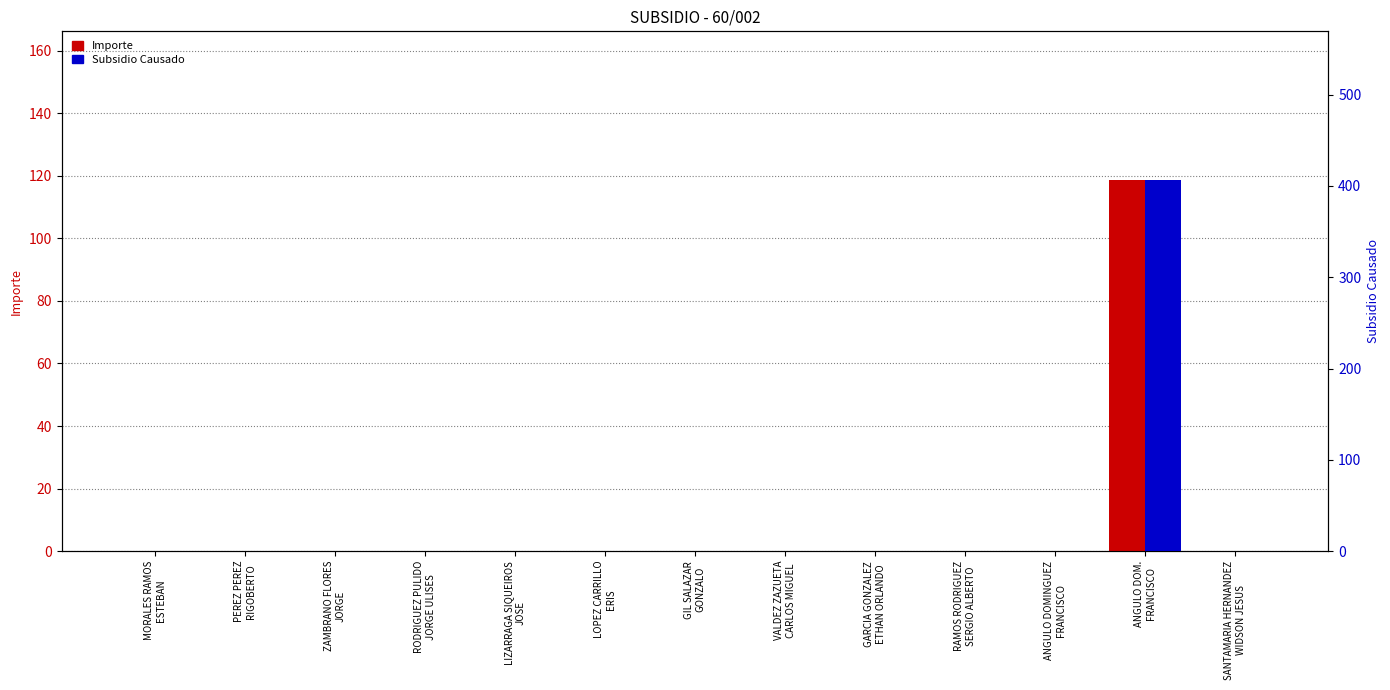

Rank the series by their maximum value, from highest to lowest.

Subsidio Causado, Importe